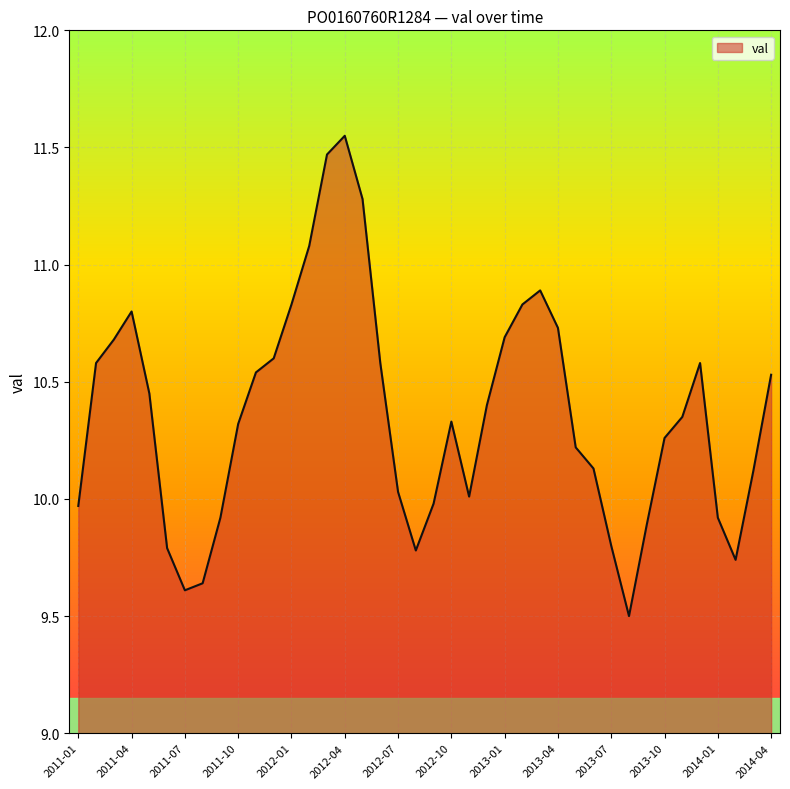

What is the minimum value shown in the chart?

9.5